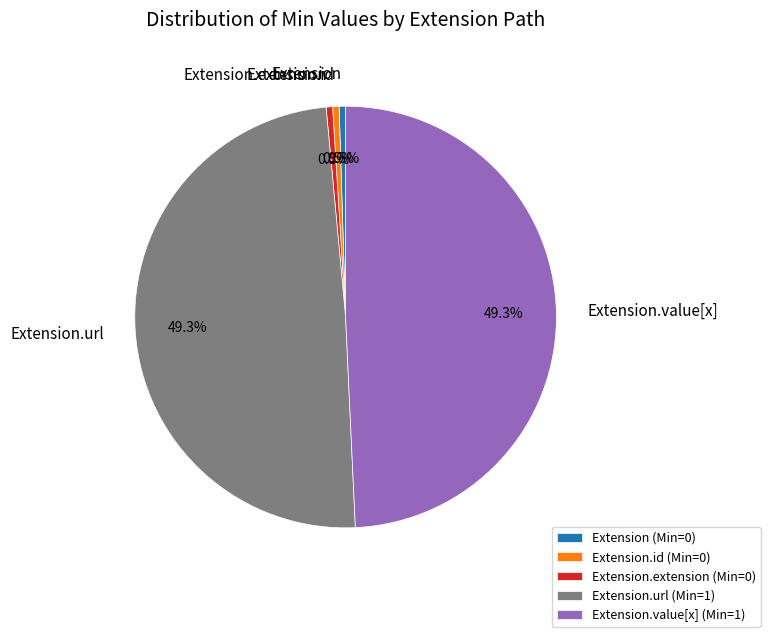

Is Extension the majority of the pie?

No